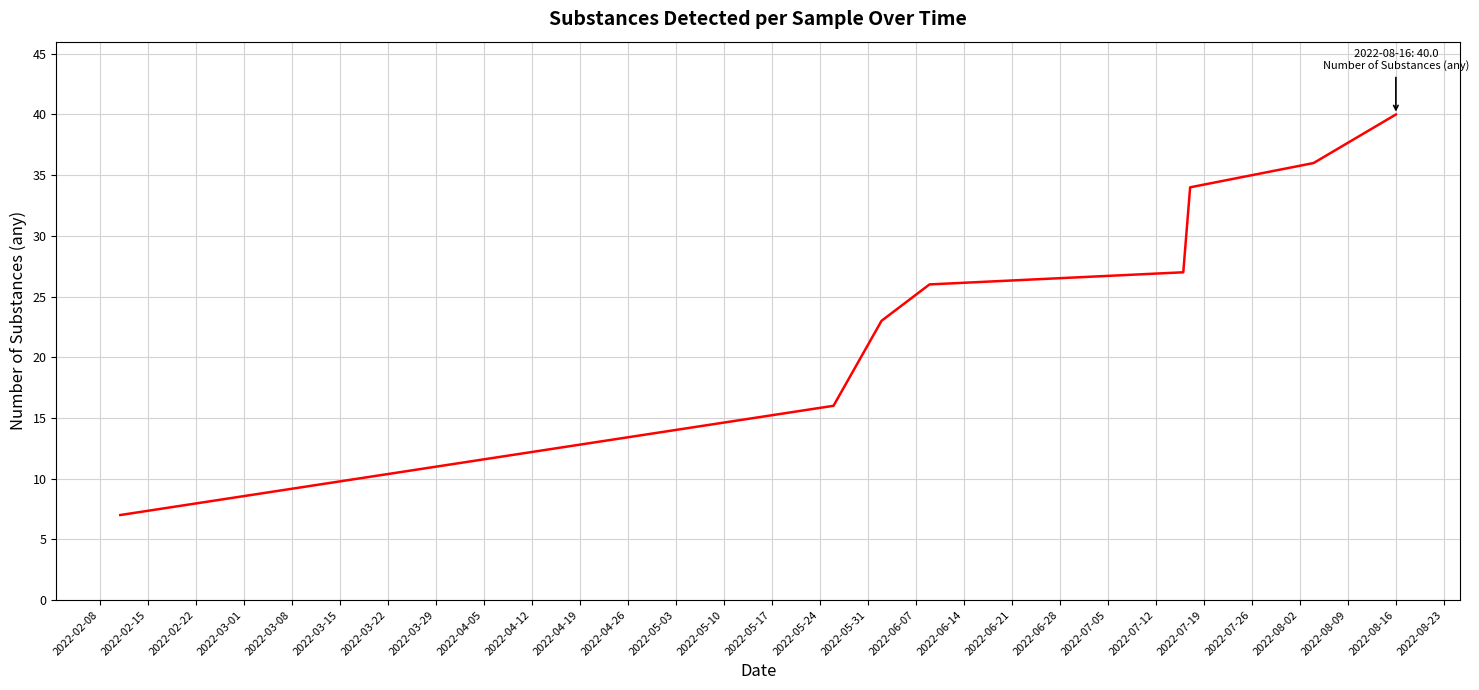

What is the sum of all values?

209